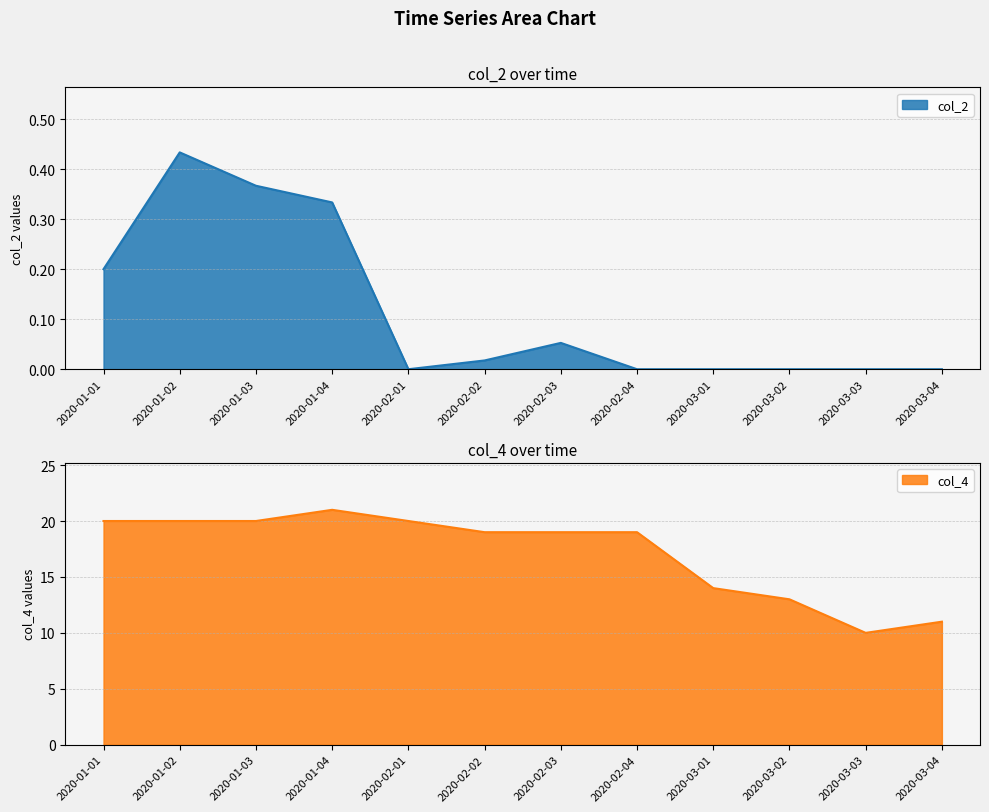

Where does the col_4 series first go above 19?

2020-01-01